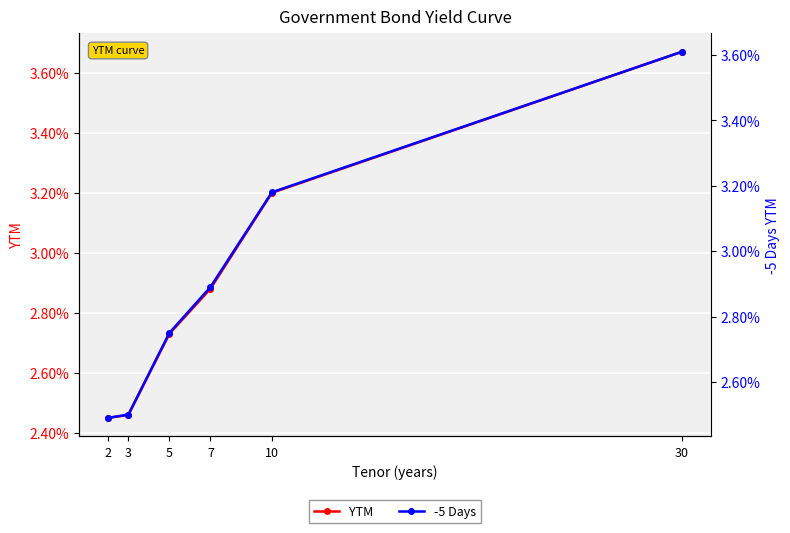

Count the YTM values in the range 0 to 1.

6